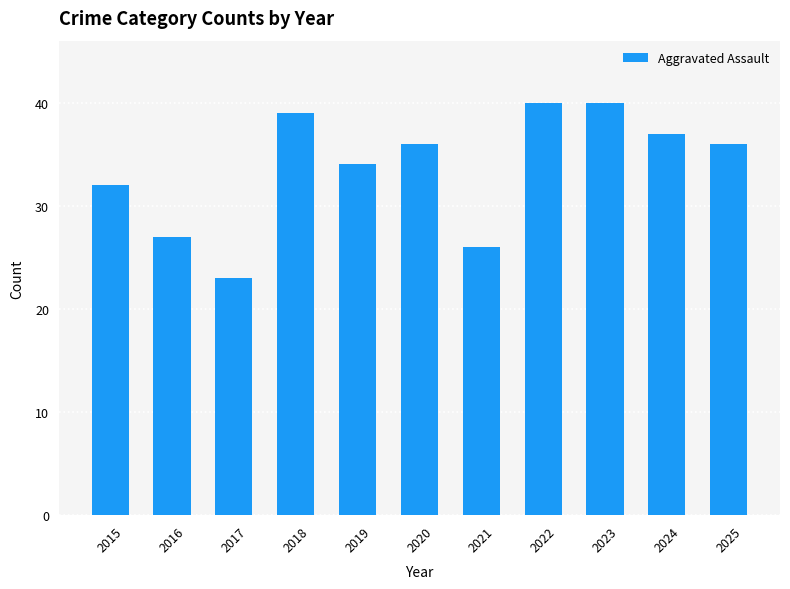

What is the difference between the maximum and second lowest values?

14